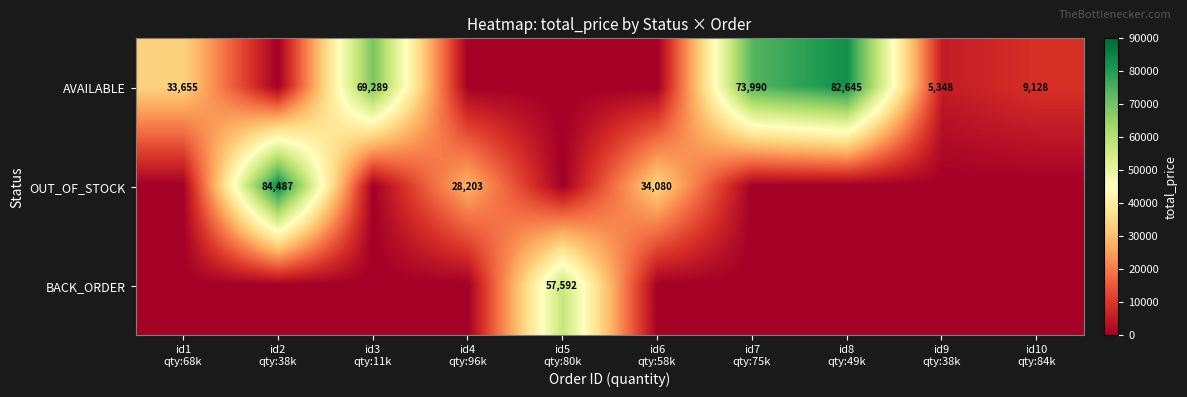

What is the average value of the OUT_OF_STOCK series?

14677